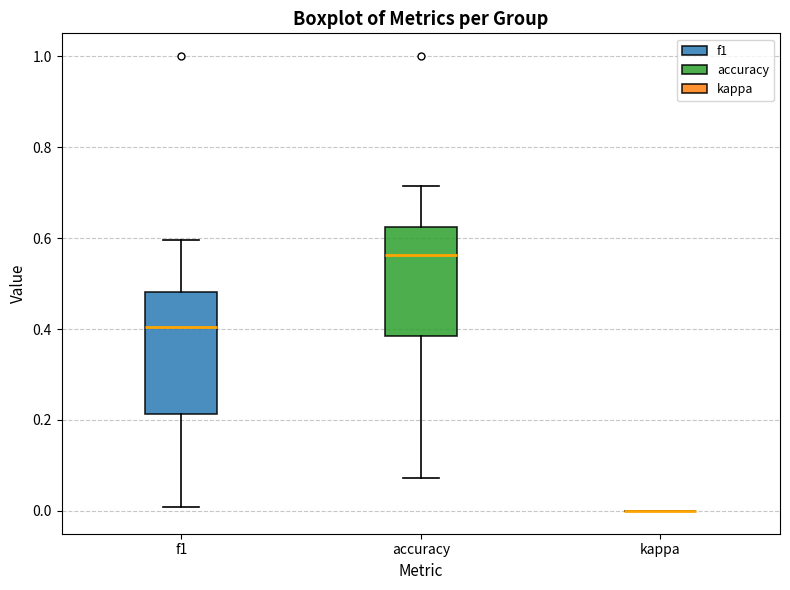

Reading left to right, transcribe this box plot: for each box, give where its median line is, the range the box spans, and where its two whiskers end, as read against the y-axis. The values are not printed on the chart, so give them approximately, as read against the axis.

f1: median 0.40, box 0.22 to 0.48, whiskers 0.00 to 0.60
accuracy: median 0.56, box 0.38 to 0.62, whiskers 0.08 to 0.72
kappa: box collapsed to a line at 0.00, whiskers 0.00 to 0.00